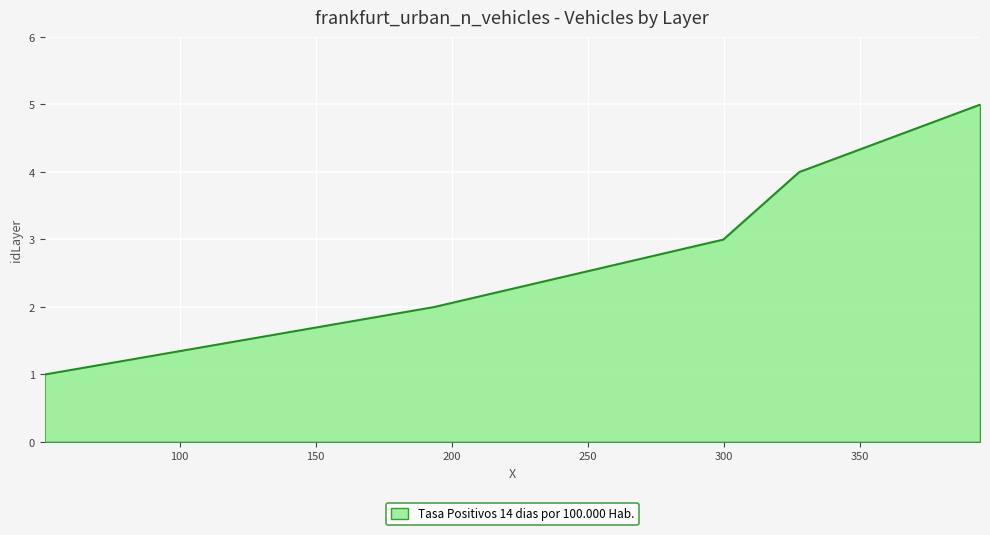

Does the chart have visible grid lines?

Yes